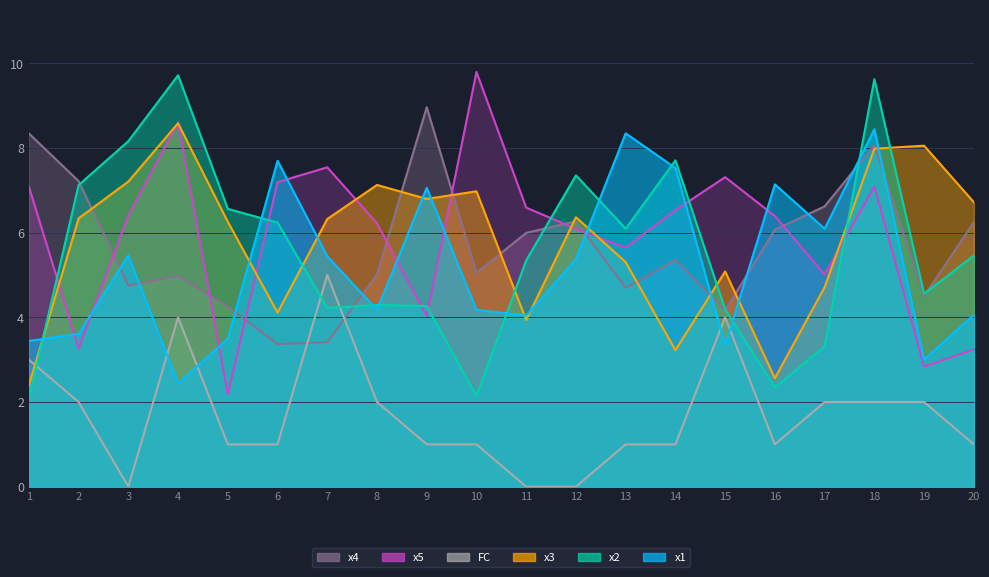

The value of FC at 17 is 3.3. True or false?

False